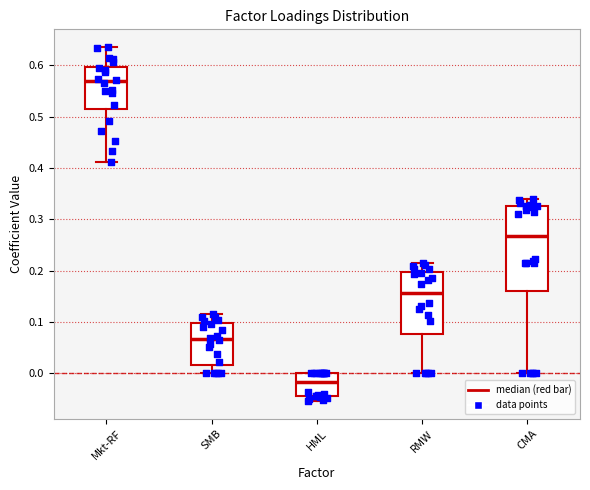

Which box's median line is the lowest?

HML